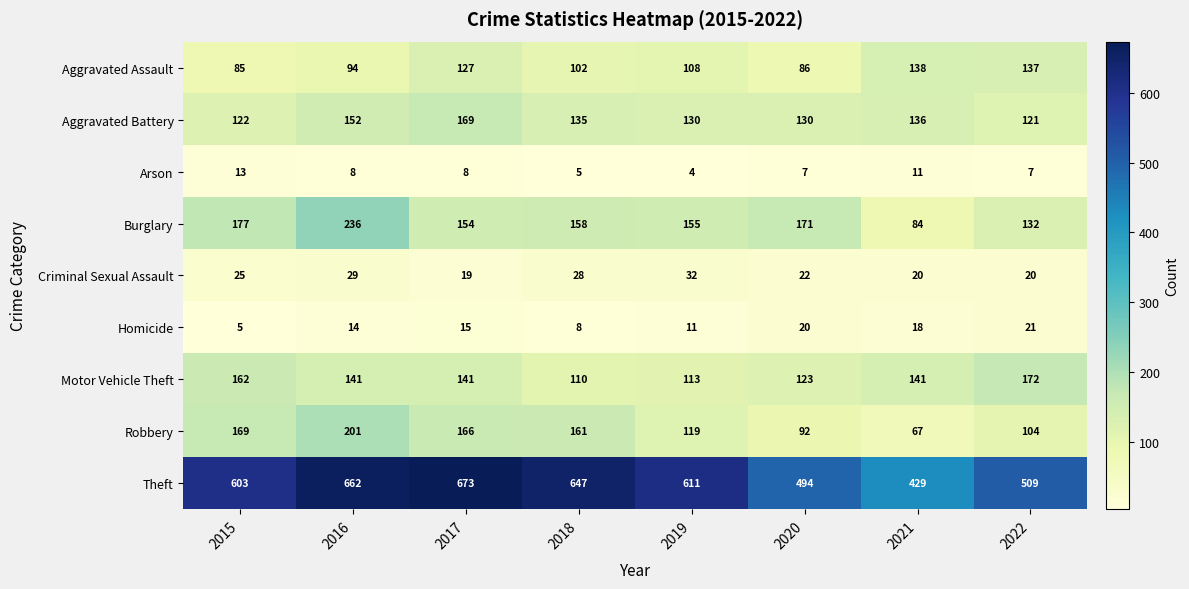

How many data points in Burglary are less than 158?

4